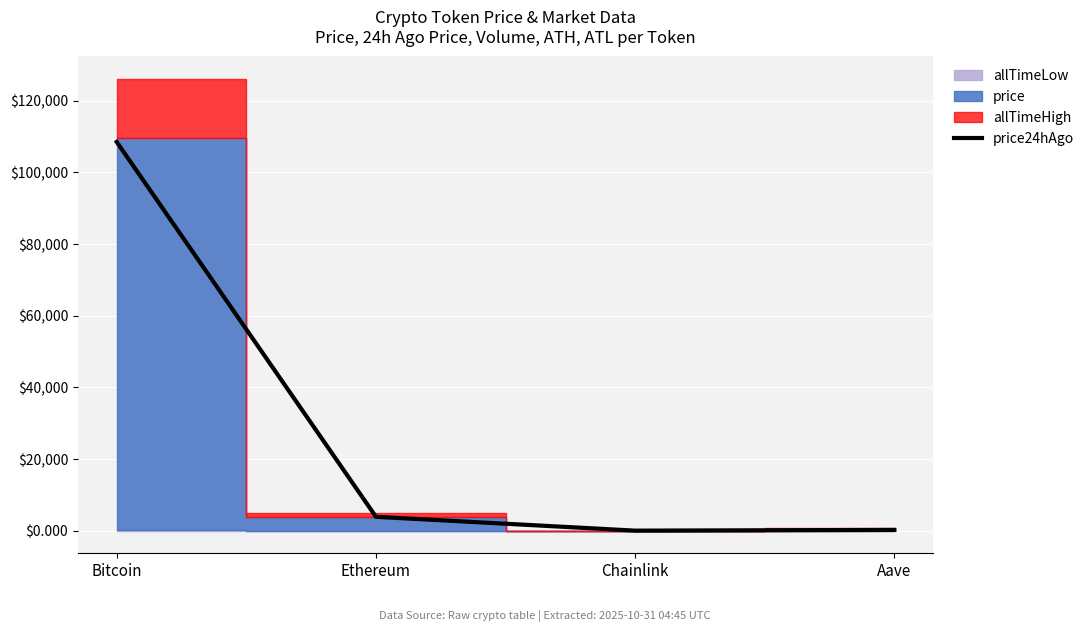

Which category has the lowest value across all series?

Chainlink